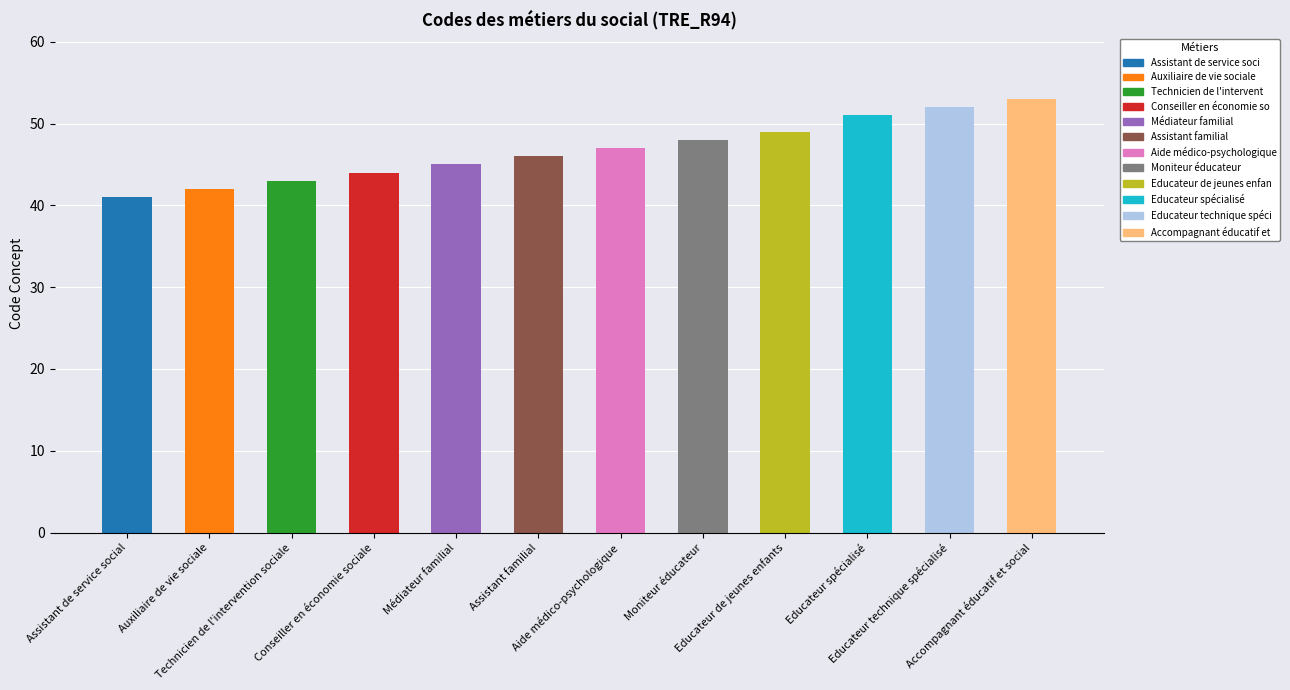

The value at Auxiliaire de vie sociale is 42. True or false?

True